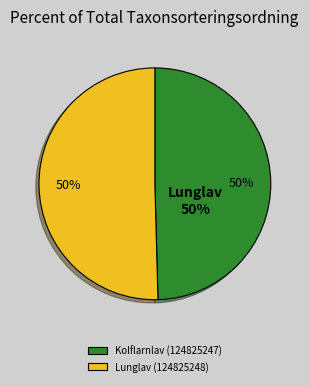

The Kolflarnlav (124825247) slice represents 42% of the pie. True or false?

False